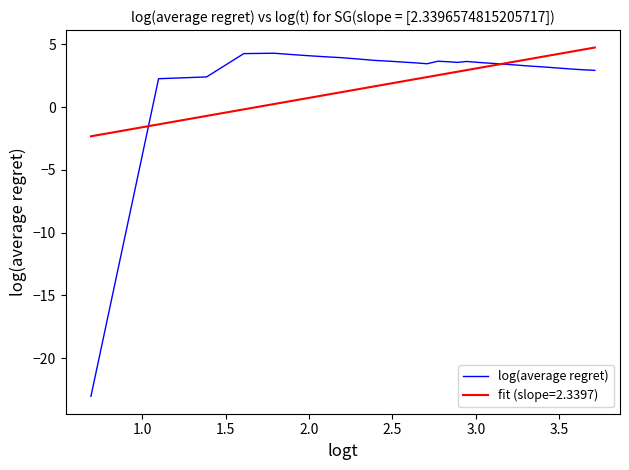

What is the lowest value of the log(average regret) series?

-23.0